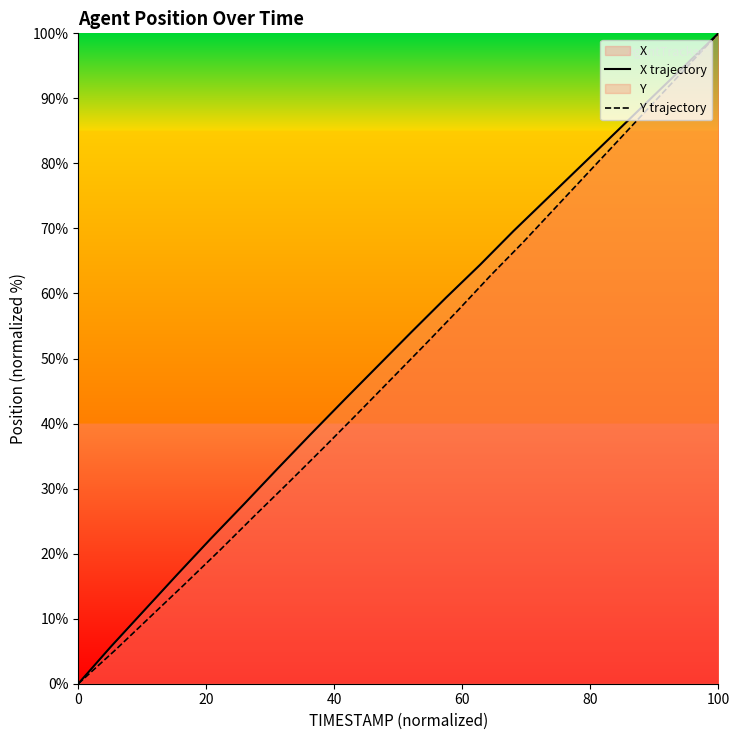

Which series has the widest spread of values?

X trajectory